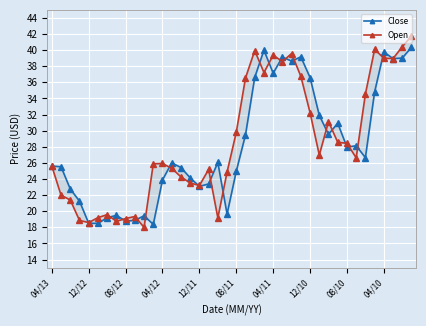

True or false: Close has more than 0 points higher than both neighbors.

True